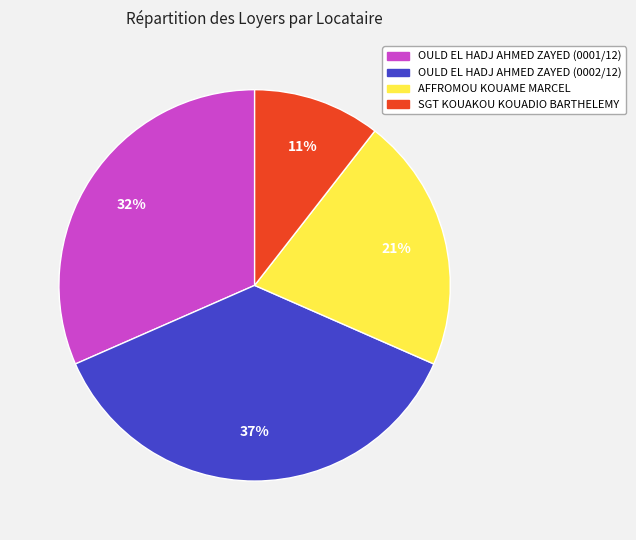

Is it true that OULD EL HADJ AHMED ZAYED (0001/12) is 32% of the pie?

True